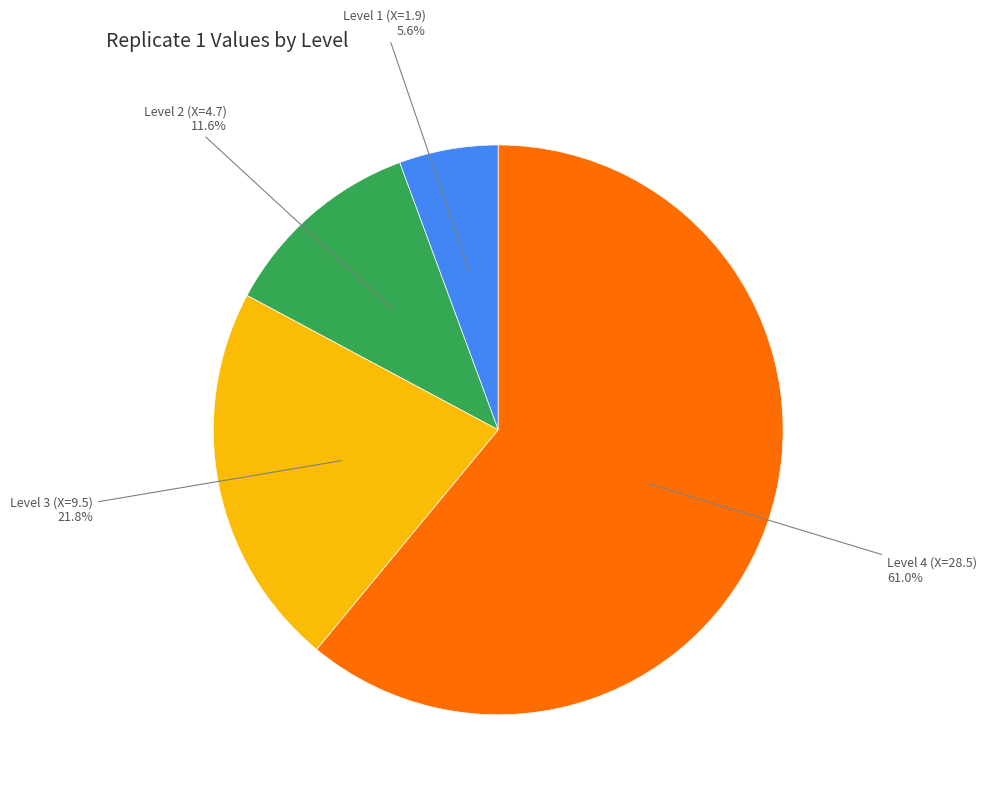

Does any single category account for the majority?

Yes